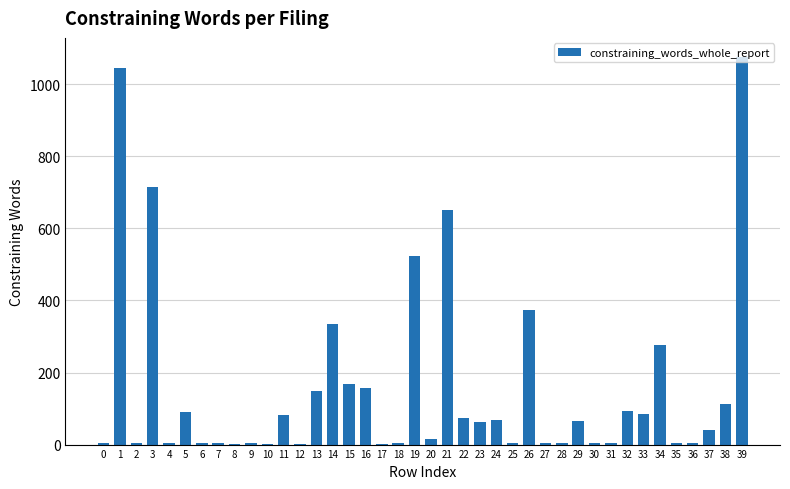

True or false: the data shows 32 at 32.

False